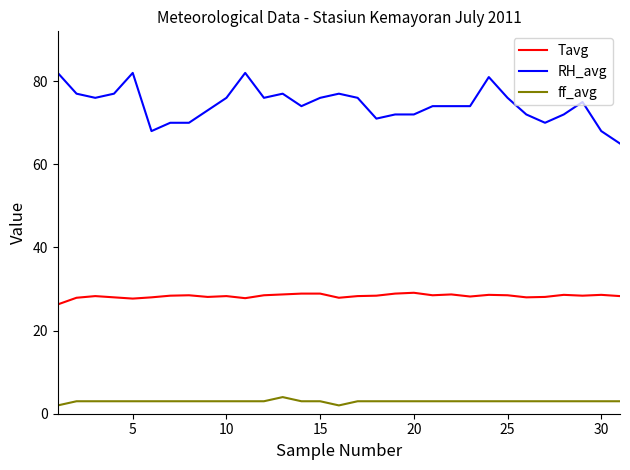

Rank the series by their average value, from highest to lowest.

RH_avg, Tavg, ff_avg